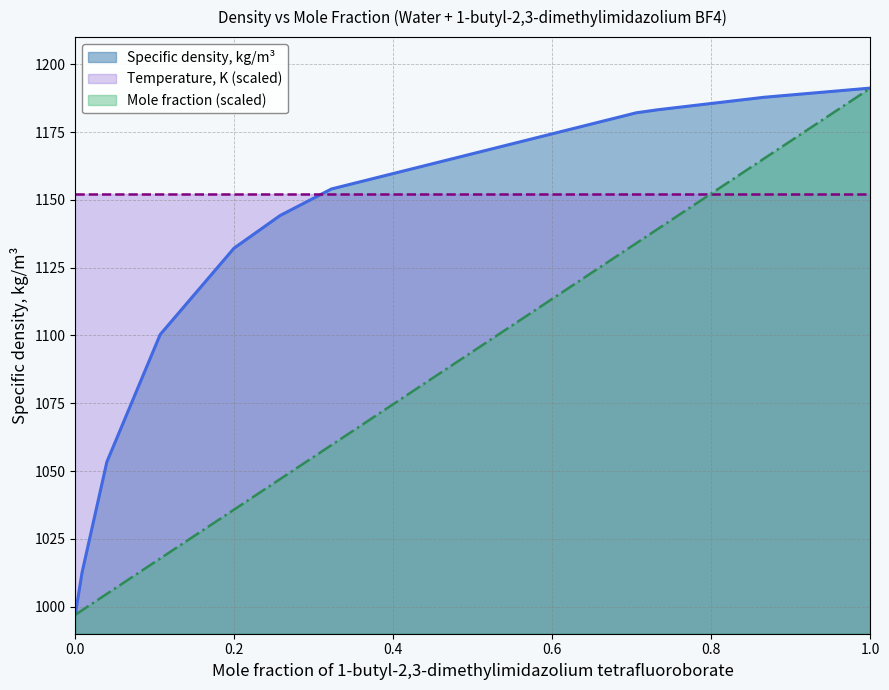

True or false: Specific density, kg/m3 and Mole fraction cross at least once.

False